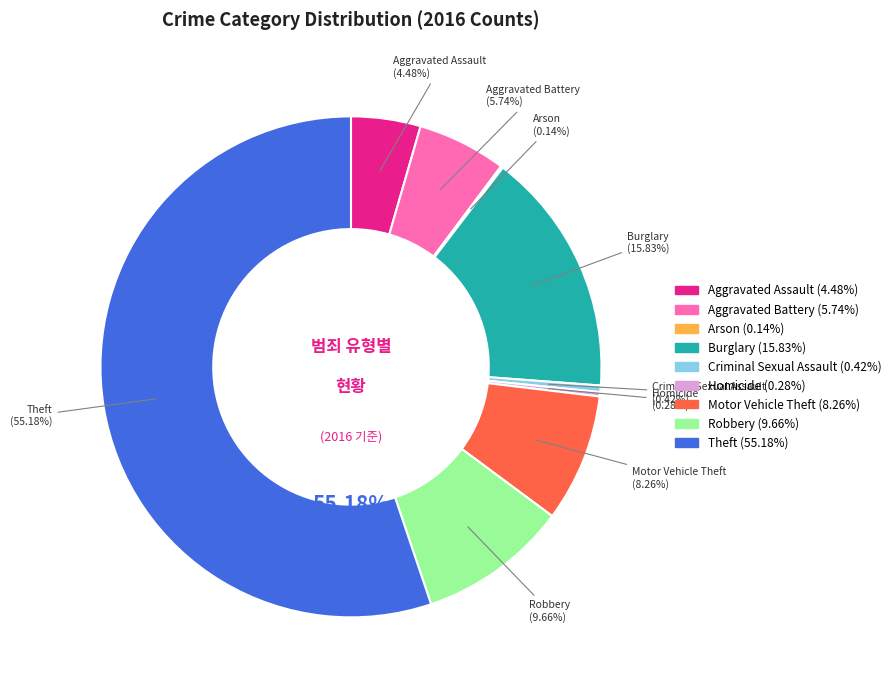

Which slice is the smallest?

Arson